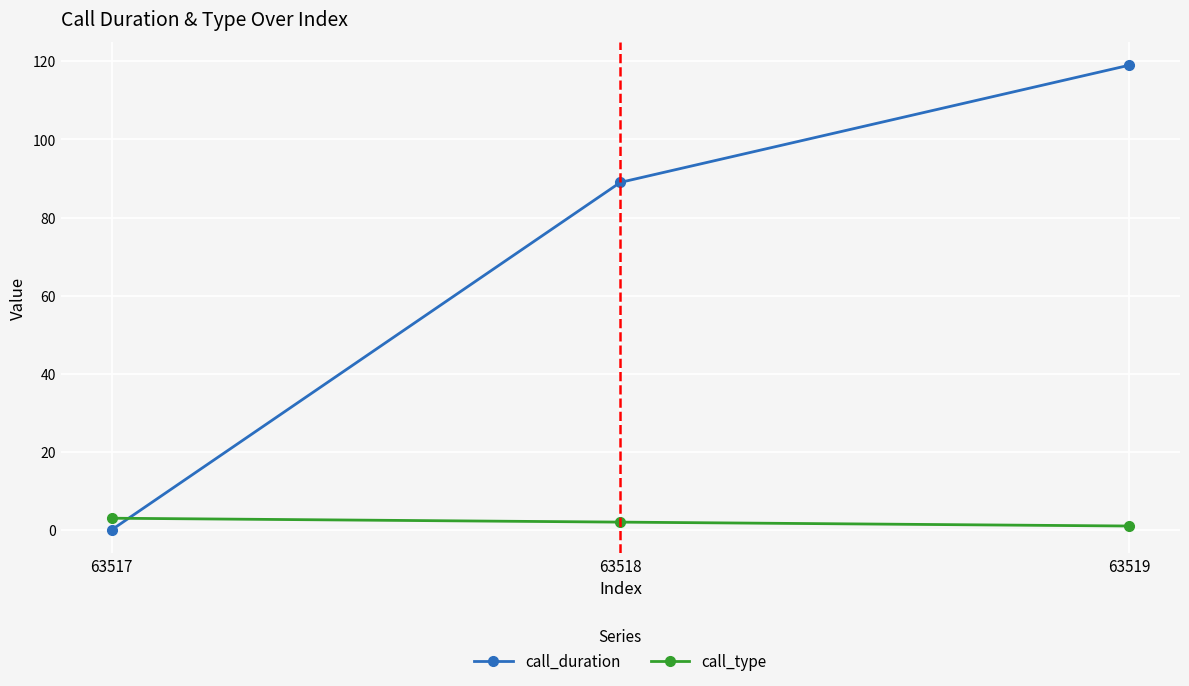

What is the difference between the call_type values at 63518 and 63519?

1